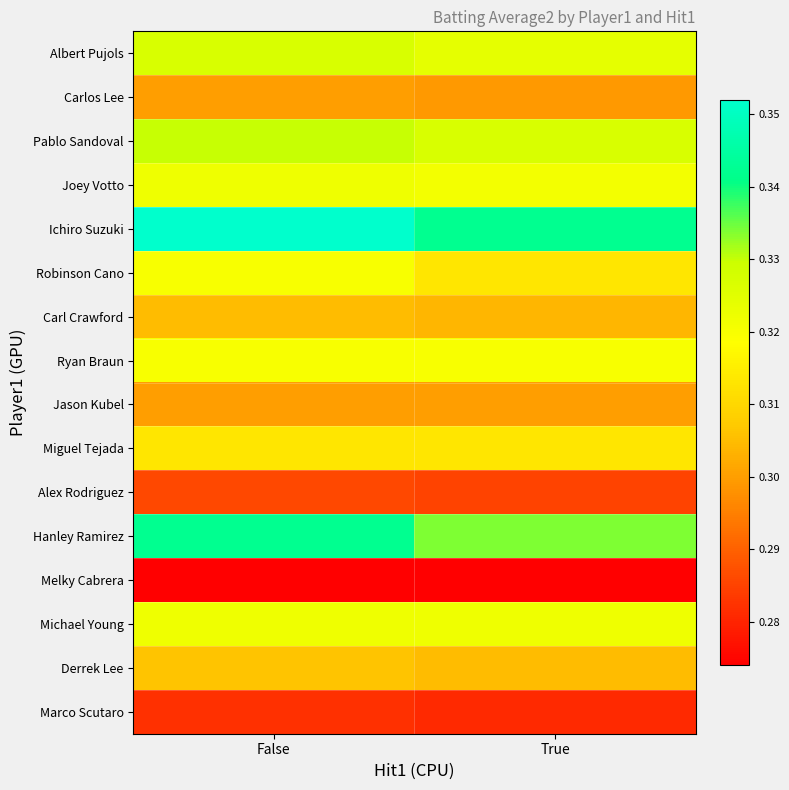

Which series has the largest total across all categories?

Ichiro Suzuki